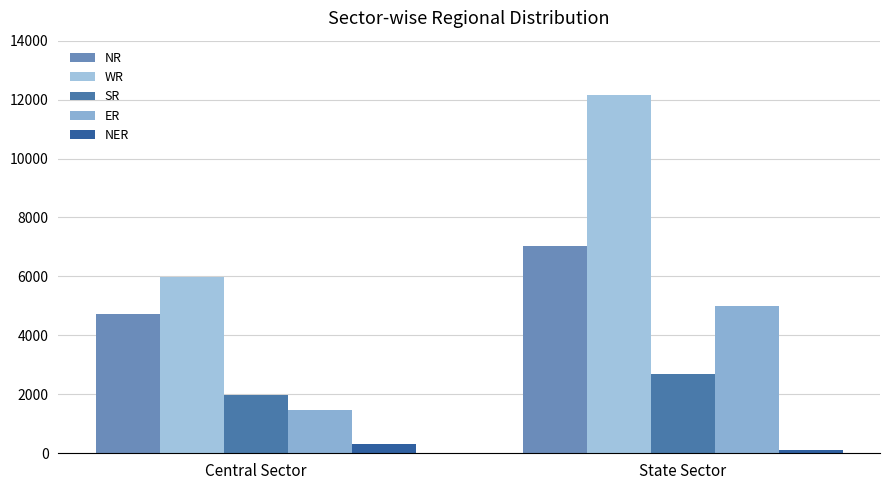

What value does the NR series have at State Sector?

7045